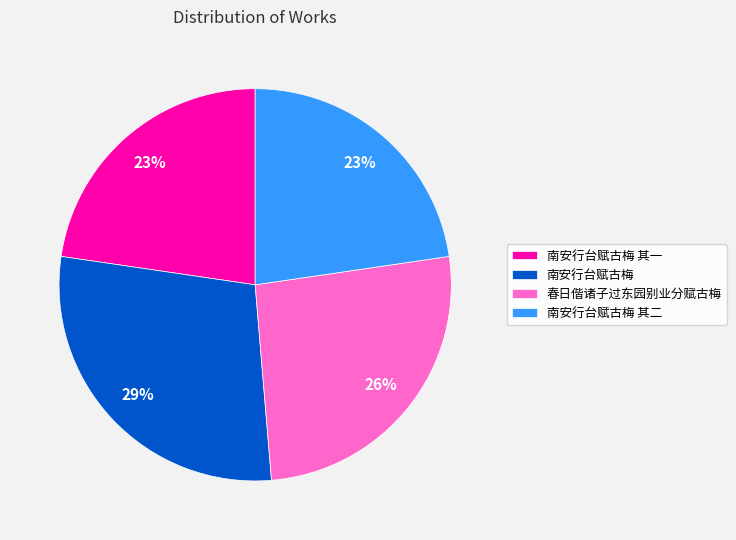

Count the number of slices in the pie.

4